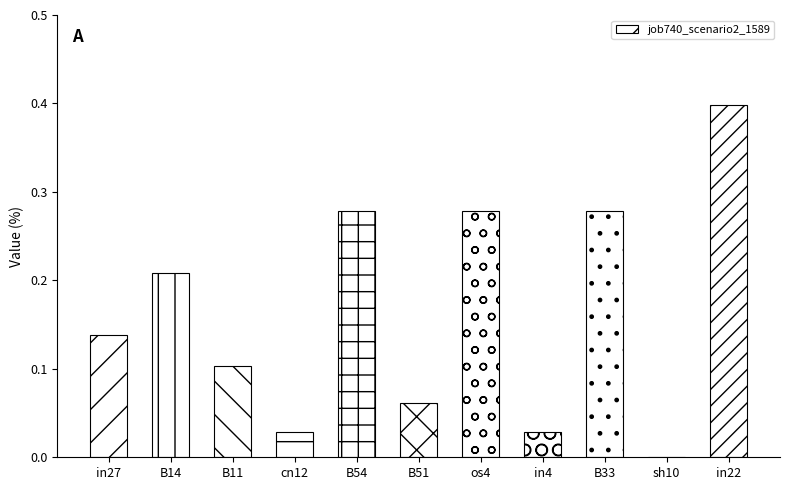

What is the sum of all values?

1.8